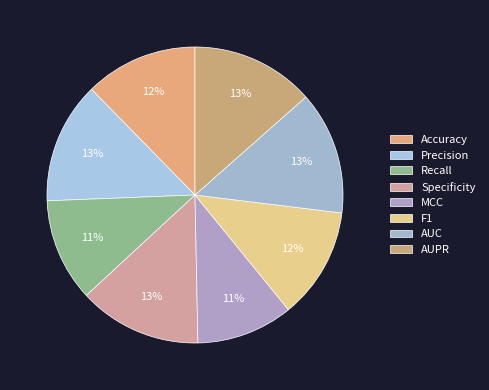

What percentage is the AUC slice, to the nearest percent?

13%